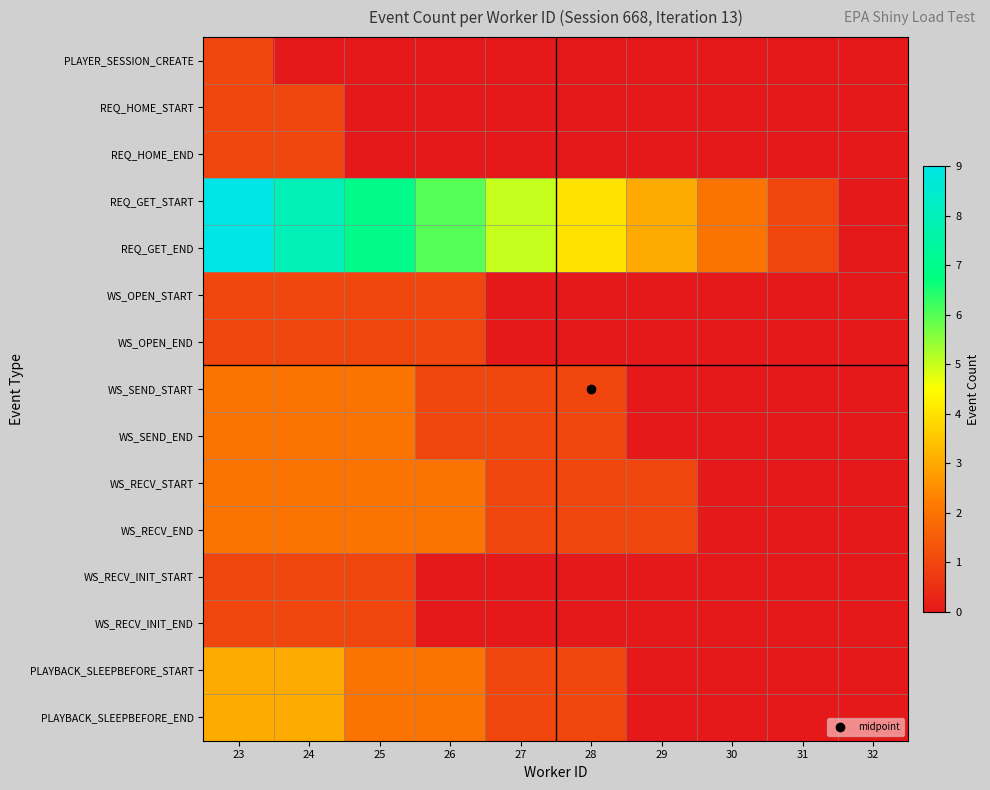

Reading left to right, list all the values displayed in this chart.

PLAYER_SESSION_CREATE: 23=1	24=0	25=0	26=0	27=0	28=0	29=0	30=0	31=0	32=0
REQ_HOME_START: 23=1	24=1	25=0	26=0	27=0	28=0	29=0	30=0	31=0	32=0
REQ_HOME_END: 23=1	24=1	25=0	26=0	27=0	28=0	29=0	30=0	31=0	32=0
REQ_GET_START: 23=9	24=8	25=7	26=6	27=5	28=4	29=3	30=2	31=1	32=0
REQ_GET_END: 23=9	24=8	25=7	26=6	27=5	28=4	29=3	30=2	31=1	32=0
WS_OPEN_START: 23=1	24=1	25=1	26=1	27=0	28=0	29=0	30=0	31=0	32=0
WS_OPEN_END: 23=1	24=1	25=1	26=1	27=0	28=0	29=0	30=0	31=0	32=0
WS_SEND_START: 23=2	24=2	25=2	26=1	27=1	28=1	29=0	30=0	31=0	32=0
WS_SEND_END: 23=2	24=2	25=2	26=1	27=1	28=1	29=0	30=0	31=0	32=0
WS_RECV_START: 23=2	24=2	25=2	26=2	27=1	28=1	29=1	30=0	31=0	32=0
WS_RECV_END: 23=2	24=2	25=2	26=2	27=1	28=1	29=1	30=0	31=0	32=0
WS_RECV_INIT_START: 23=1	24=1	25=1	26=0	27=0	28=0	29=0	30=0	31=0	32=0
WS_RECV_INIT_END: 23=1	24=1	25=1	26=0	27=0	28=0	29=0	30=0	31=0	32=0
PLAYBACK_SLEEPBEFORE_START: 23=3	24=3	25=2	26=2	27=1	28=1	29=0	30=0	31=0	32=0
PLAYBACK_SLEEPBEFORE_END: 23=3	24=3	25=2	26=2	27=1	28=1	29=0	30=0	31=0	32=0